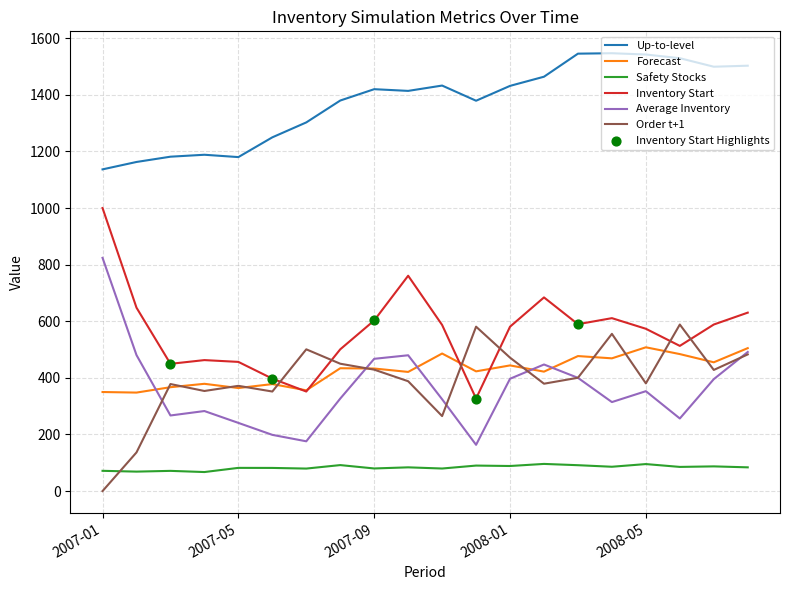

At how many categories does at least one series exceed 457?

20